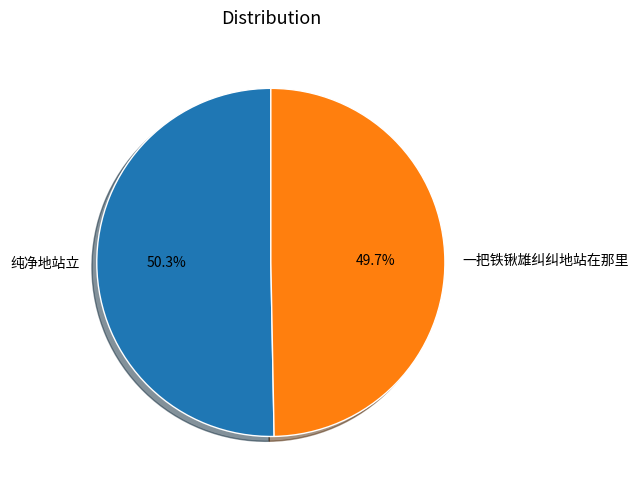

To the nearest percent, what is the difference between the largest and smallest slice percentages?

1%